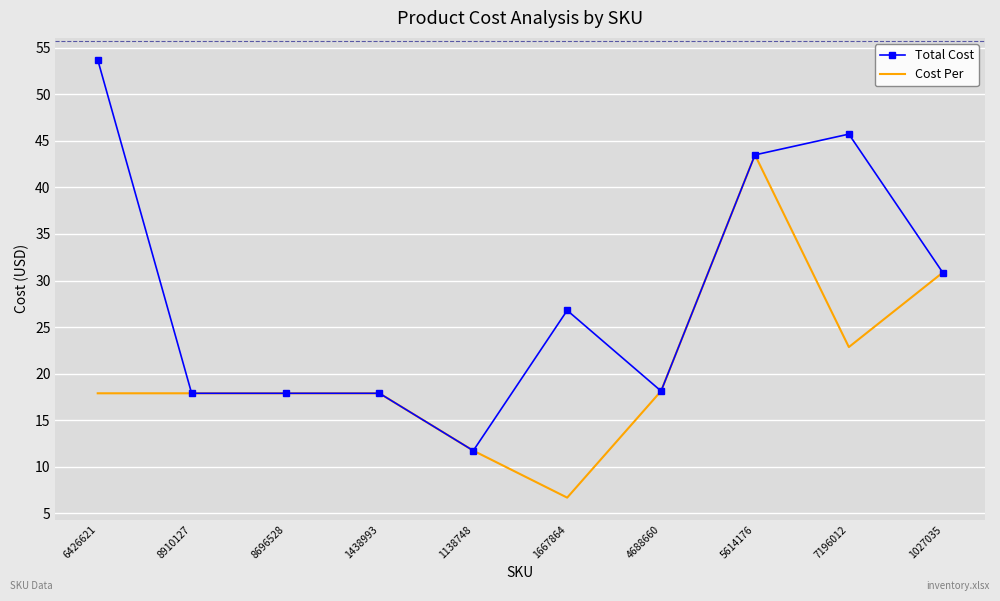

List the series in order of their peak value, highest first.

Total Cost, Cost Per